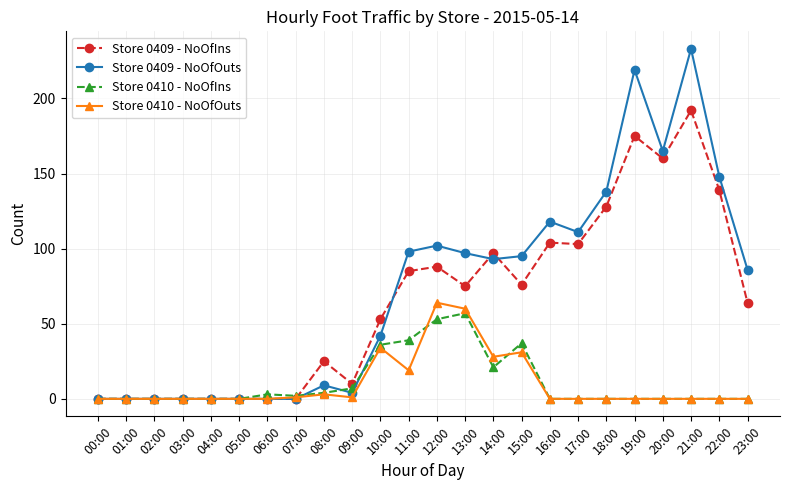

What is the label of the 13th point from the left?

12:00